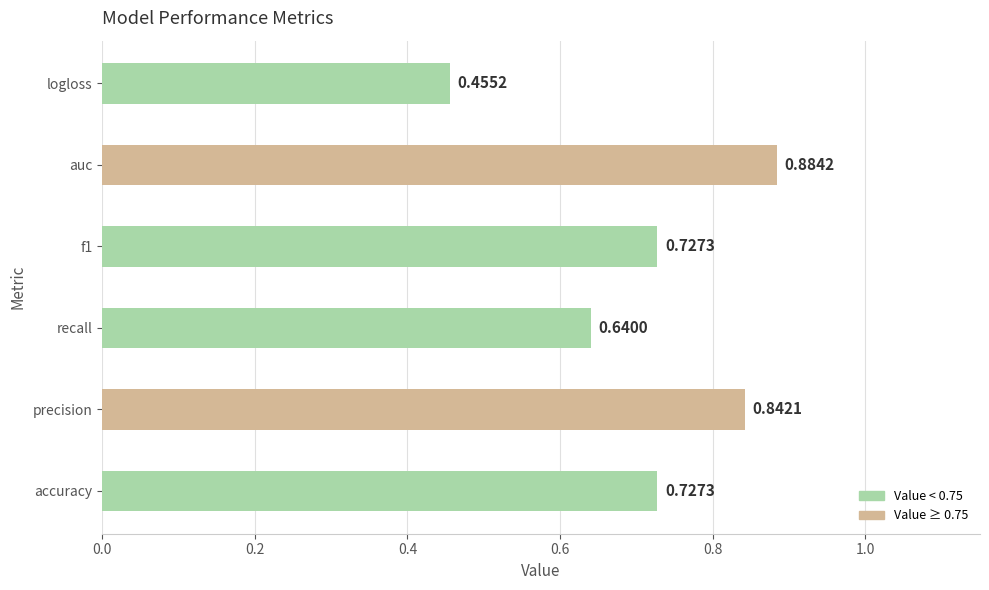

What is the sum of all values?

4.3